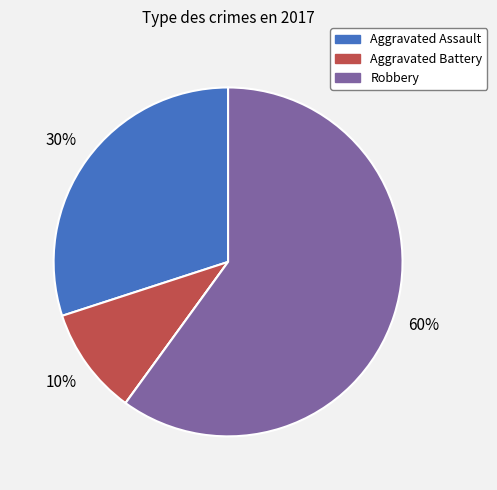

Does any single category account for the majority?

Yes